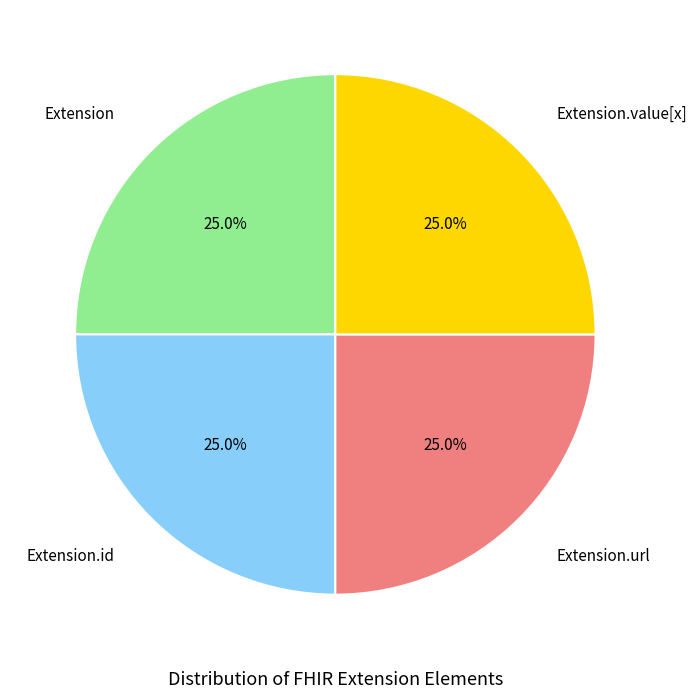

Is there any slice that represents more than half of the pie?

No